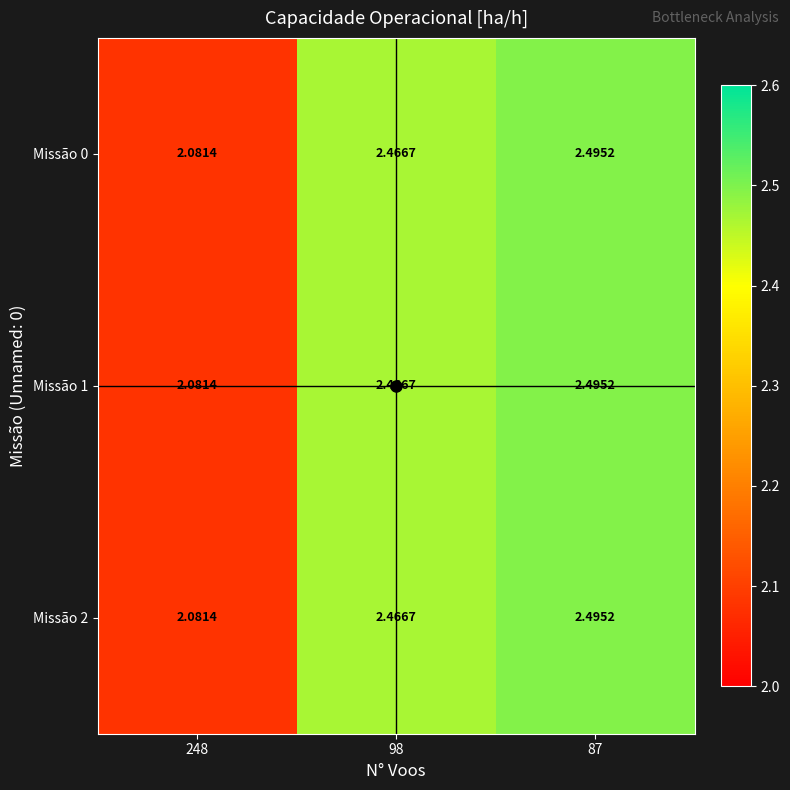

Is the value of Missão 0 at 248 greater than the value of Missão 1 at 87?

No